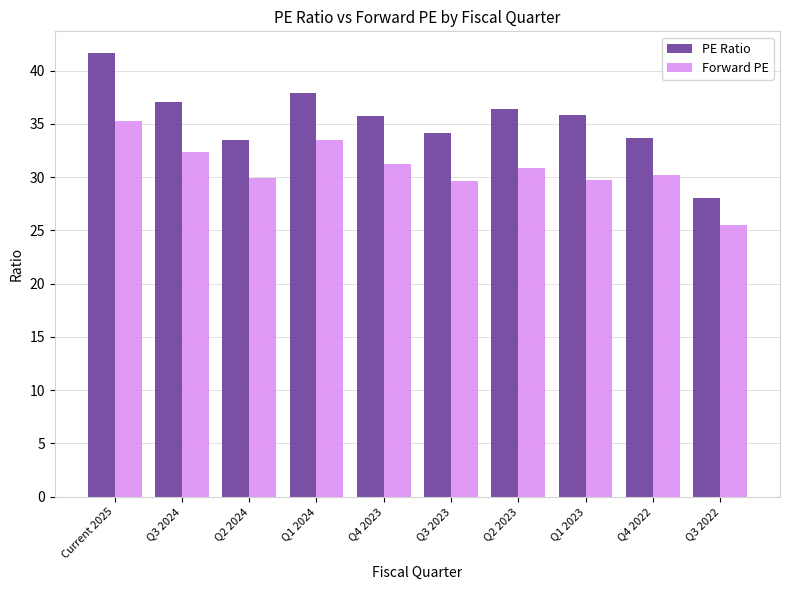

What is the smallest value displayed?

25.5